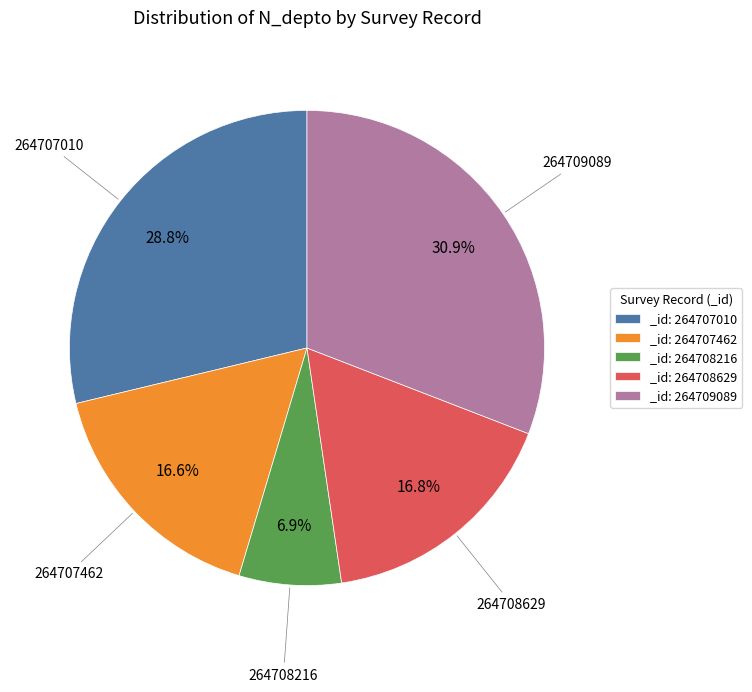

What is the total percentage of _id: 264707010 and _id: 264708216?

35.7%